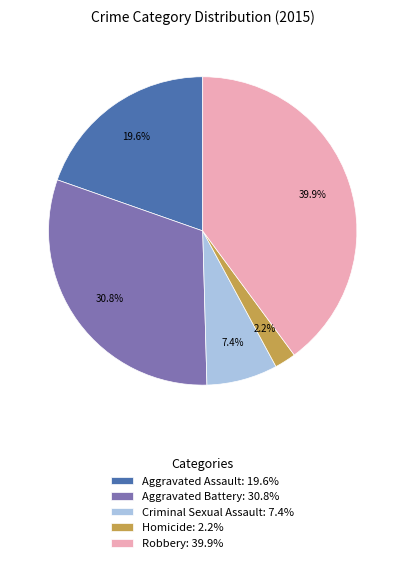

Does any single category account for the majority?

No